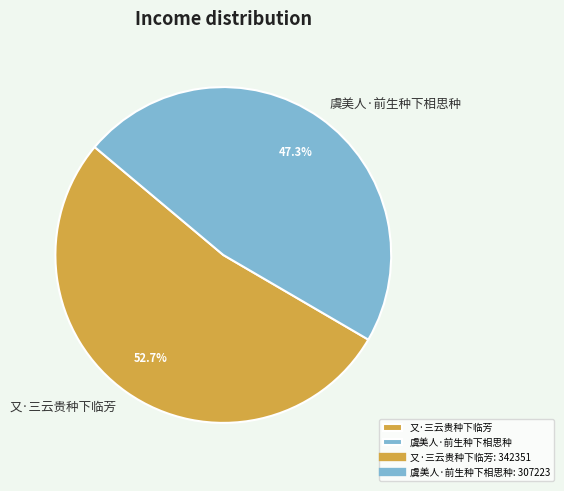

Count the number of slices in the pie.

2